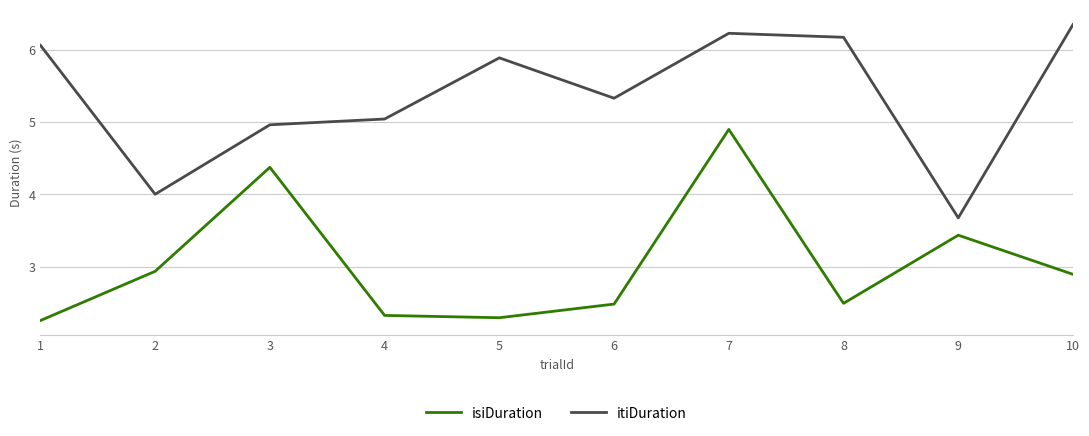

True or false: isiDuration and itiDuration intersect in this chart.

False